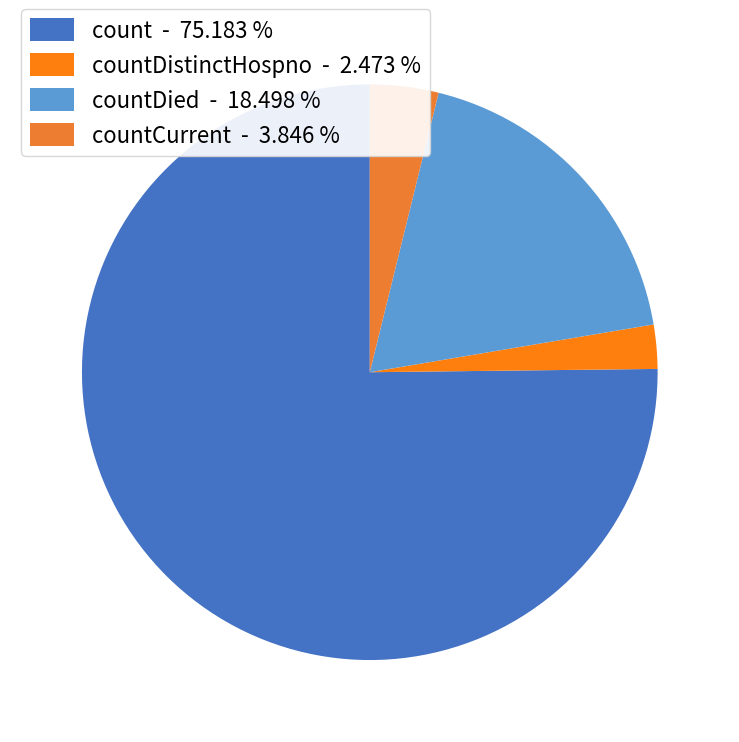

Count the number of slices in the pie.

4